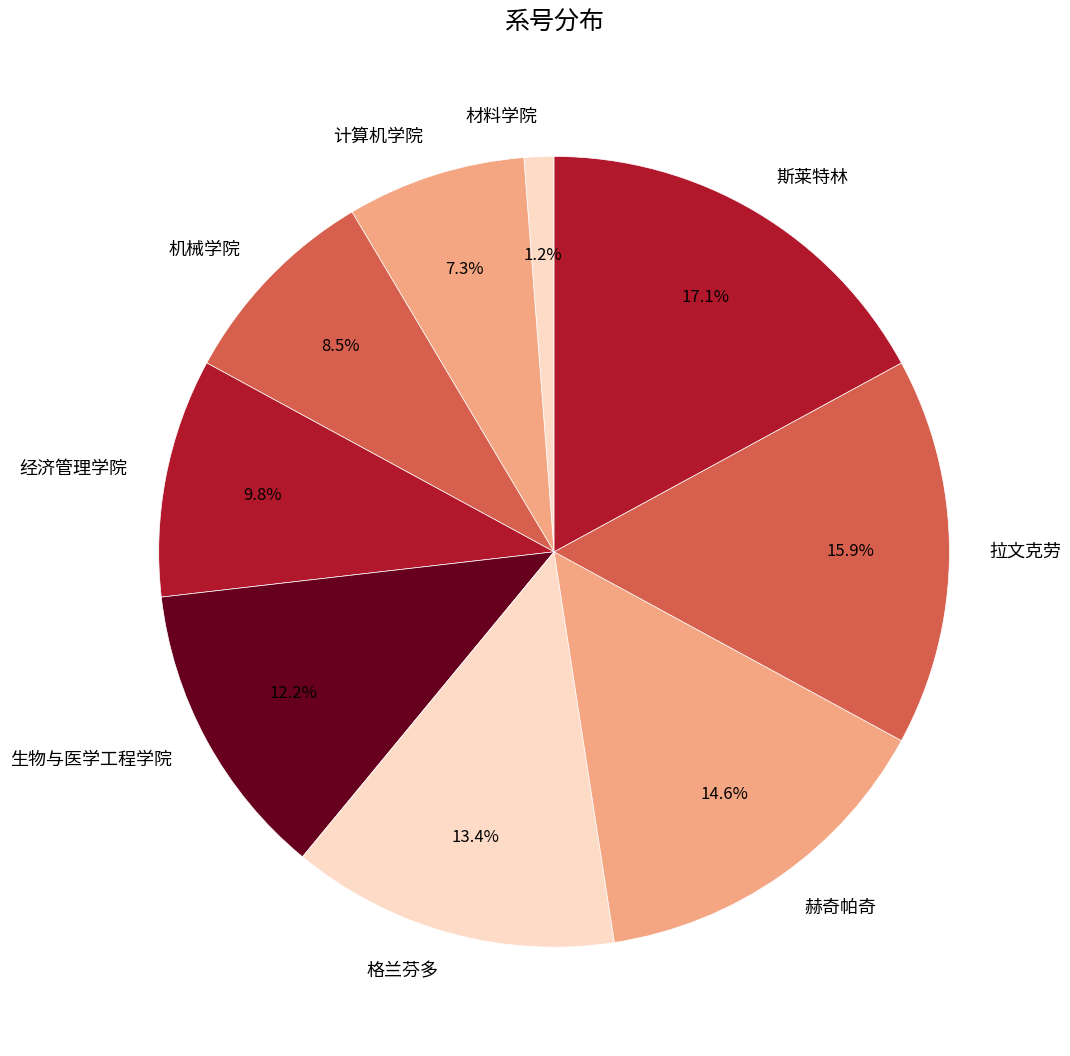

Is it true that 材料学院 is 1% of the pie?

True